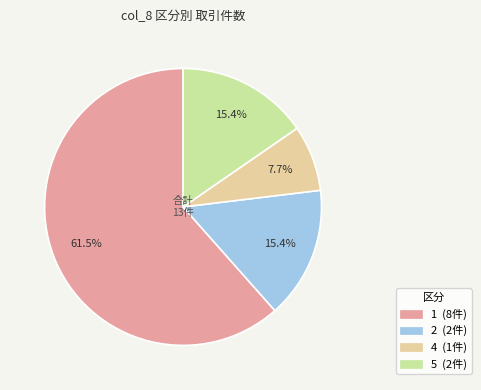

Is there any slice that represents more than half of the pie?

Yes